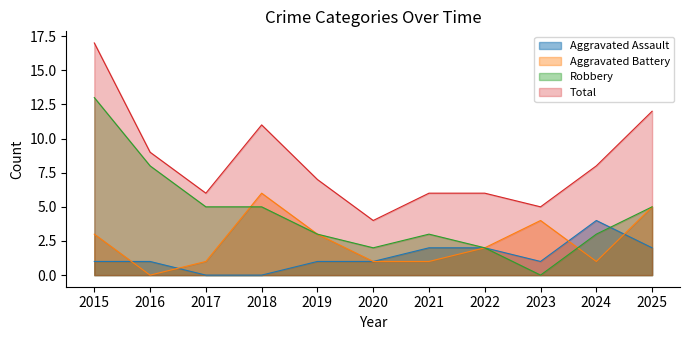

Does the chart have visible grid lines?

No